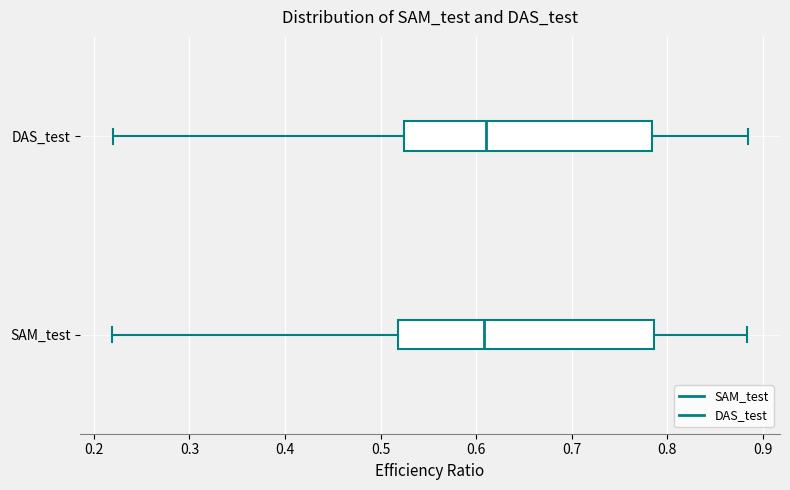

Reading bottom to top, read every box against the x-axis: the position of its median line, the range the box covers, and the ends of its whiskers. The values are not printed on the chart, so give them approximately, as read against the axis.

SAM_test: median 0.61, box 0.52 to 0.79, whiskers 0.22 to 0.88
DAS_test: median 0.61, box 0.52 to 0.78, whiskers 0.22 to 0.88